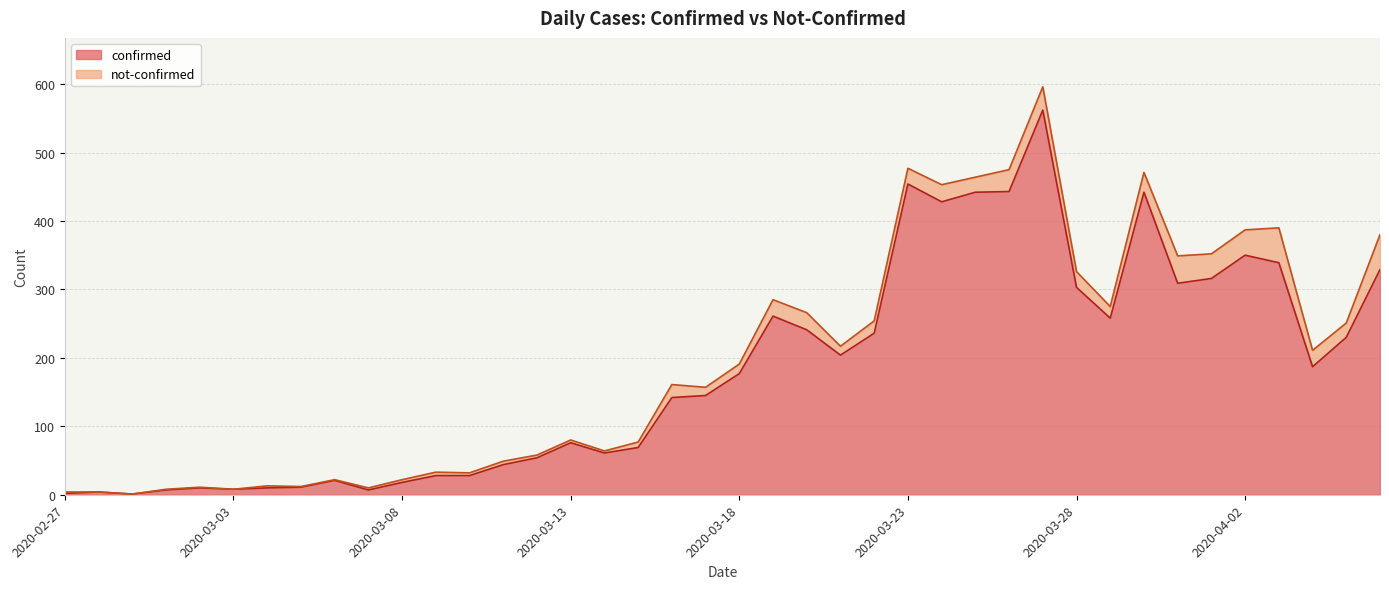

Where is the first local minimum?

2020-02-29